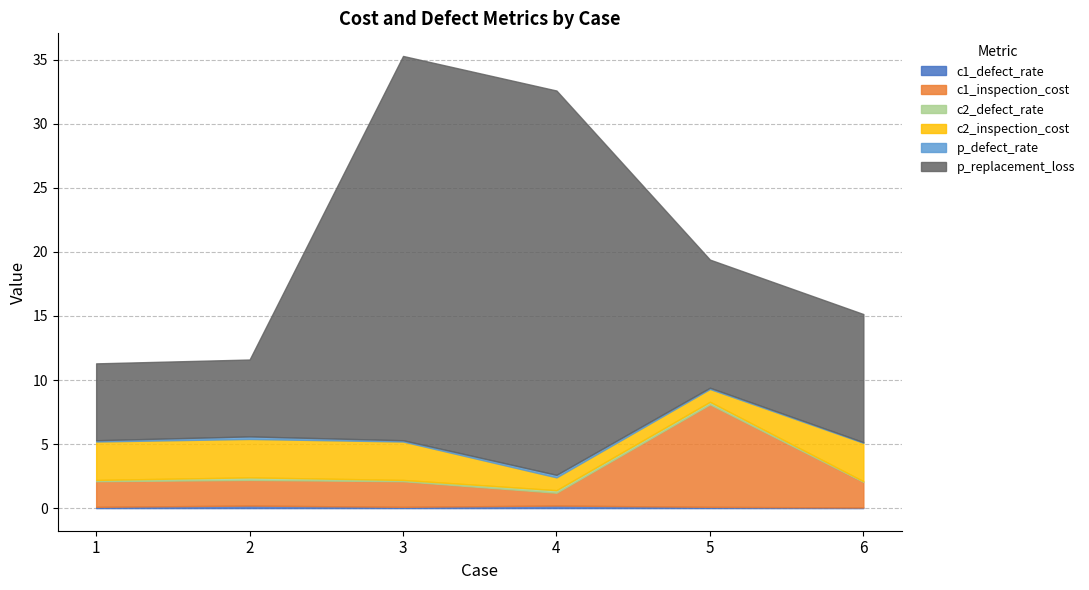

What is the difference between the maximum and minimum values in the c2_defect_rate series?

0.2